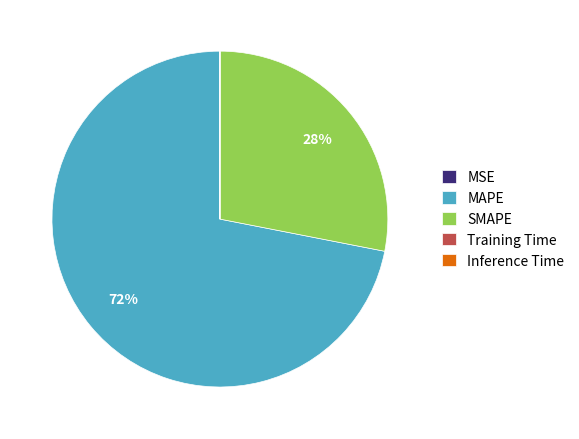

True or false: MAPE accounts for 60% of the total.

False